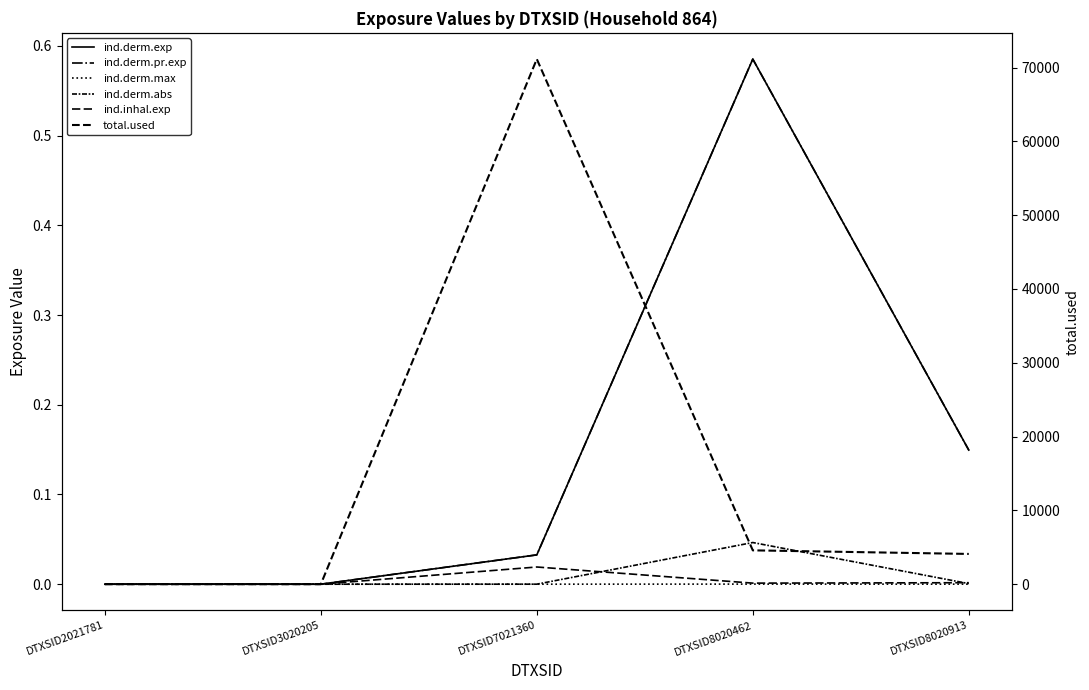

At how many categories does at least one series exceed 29338?

1